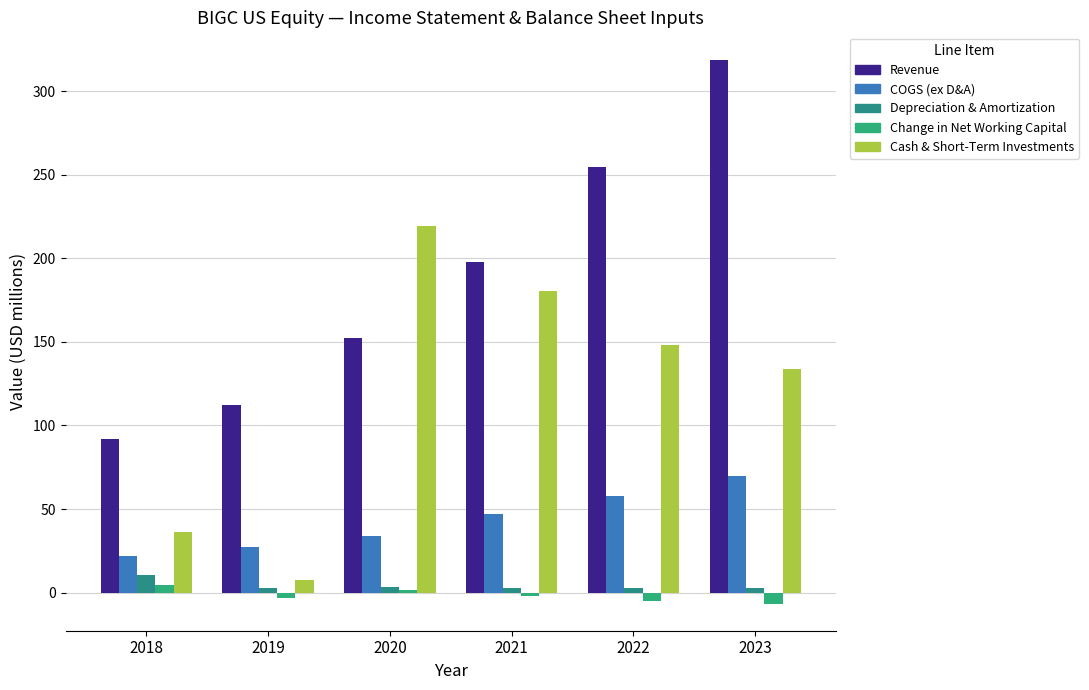

What are all the series names shown in the legend?

Revenue, COGS (ex D&A), Depreciation & Amortization, Change in Net Working Capital, Cash & Short-Term Investments